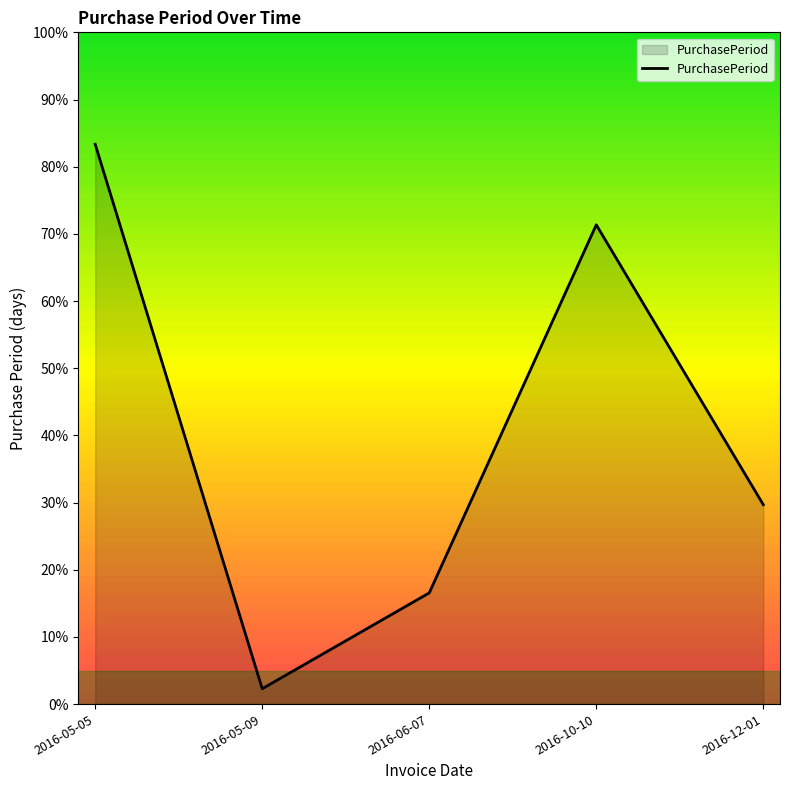

Rank the categories by value from highest to lowest.

2016-05-05, 2016-10-10, 2016-12-01, 2016-06-07, 2016-05-09